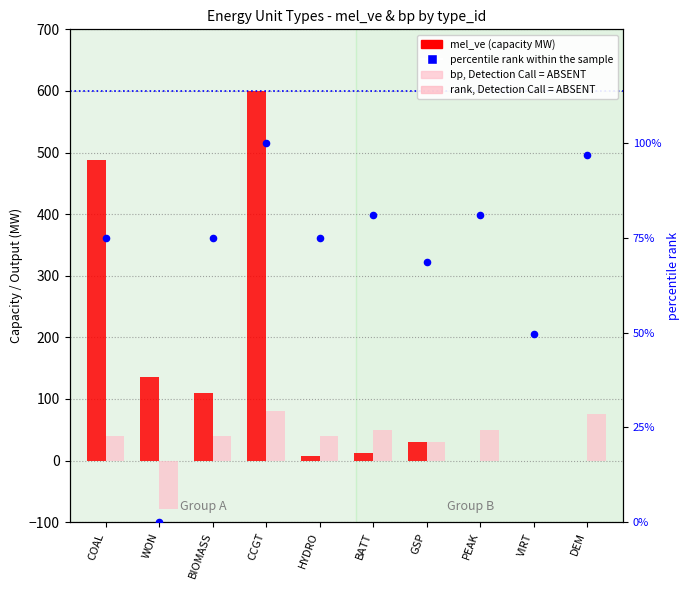

Which series has the largest Y range (max minus min)?

mel_ve